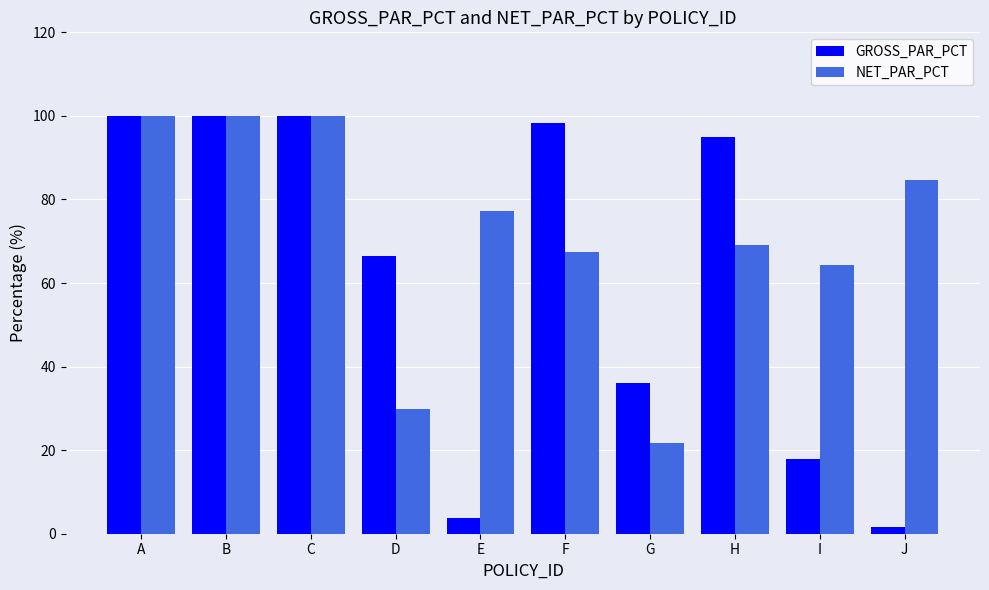

True or false: GROSS_PAR_PCT has a value of 53.0 at B.

False